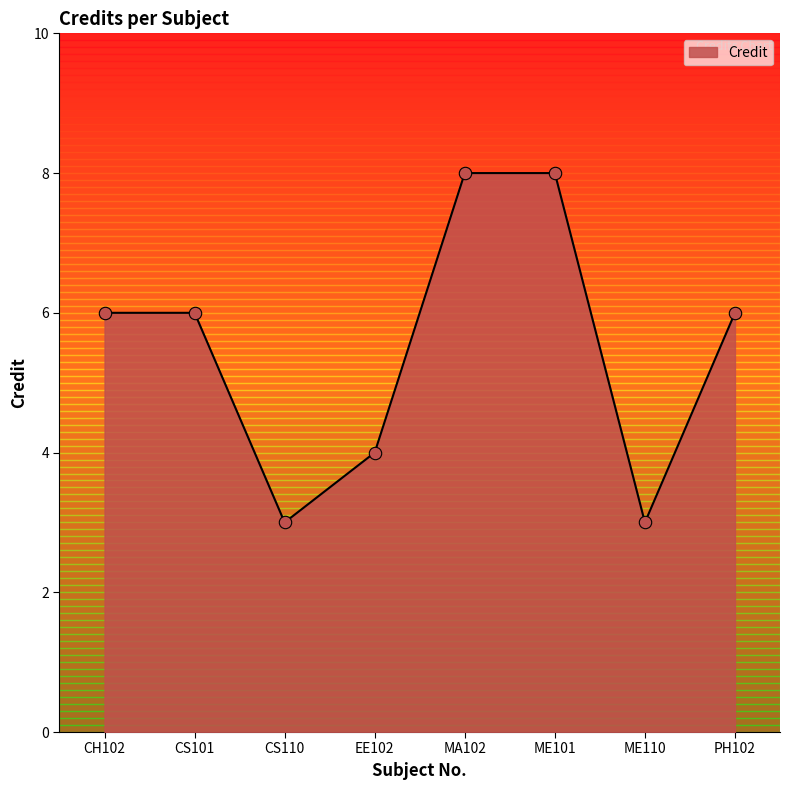

What is the change in value from EE102 to ME101?

+4